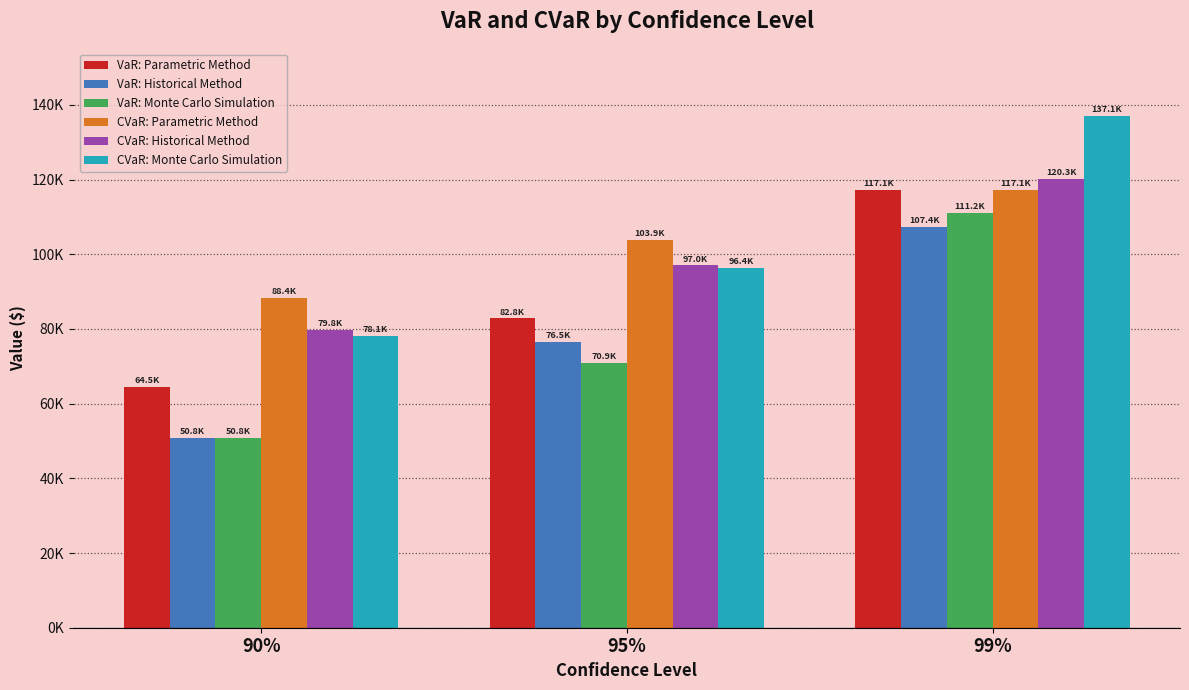

Does the chart contain stacked bars?

No